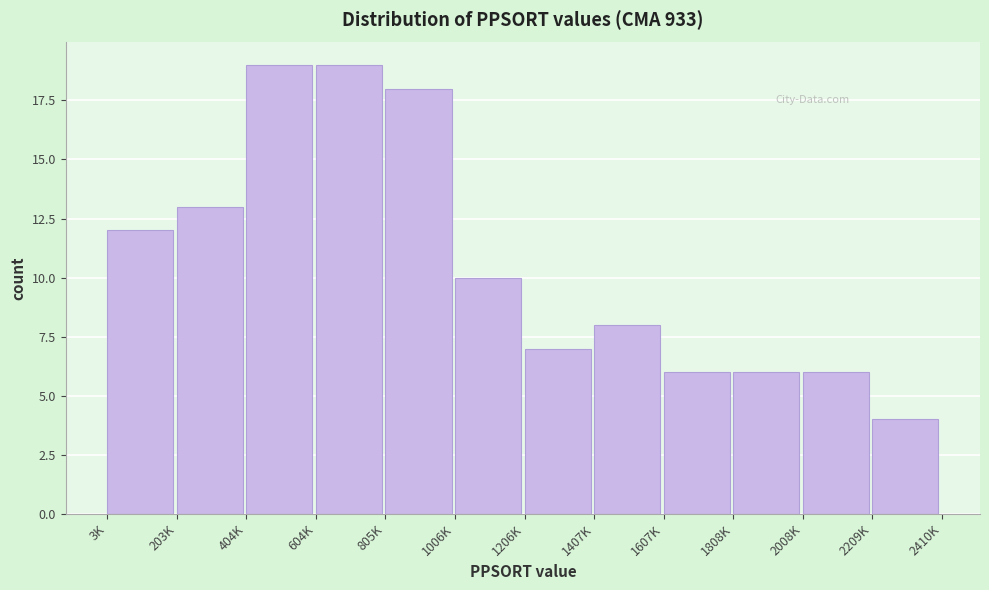

Reading left to right, transcribe all the data shown in this chart.

3K=12	203K=13	404K=19	604K=19	805K=18	1006K=10	1206K=7	1407K=8	1607K=6	1808K=6	2008K=6	2209K=4